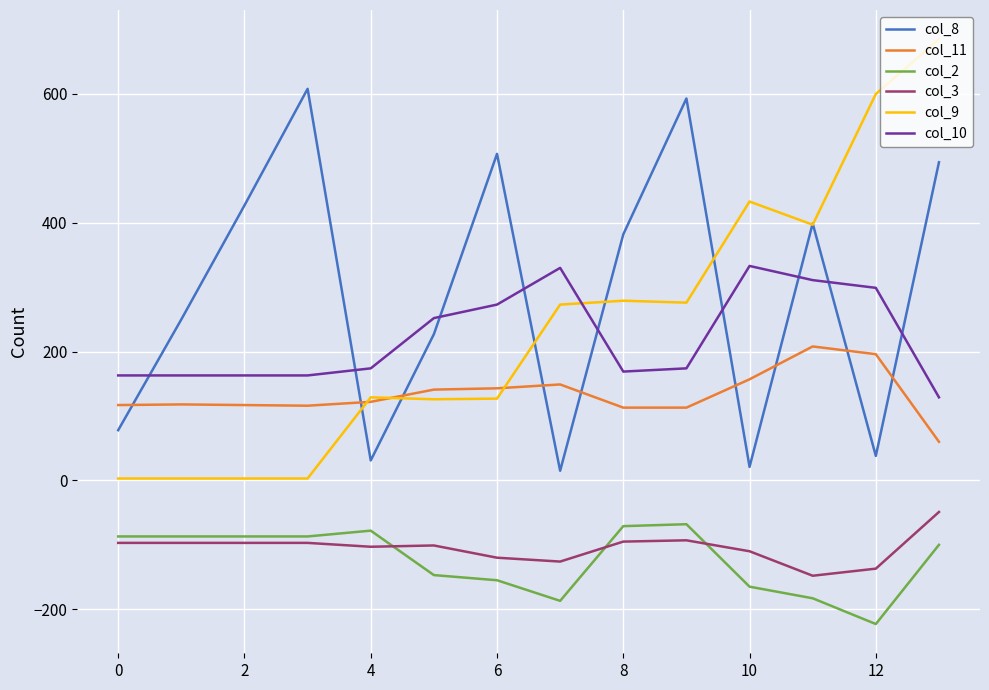

True or false: col_3 and col_8 intersect in this chart.

False